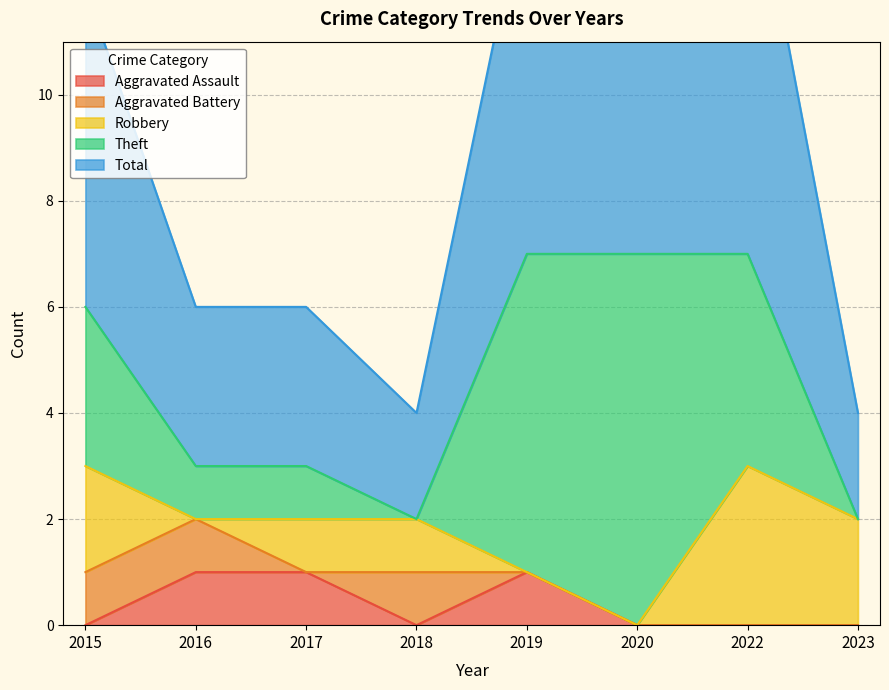

Which category has the lowest value in the Robbery series?

2016